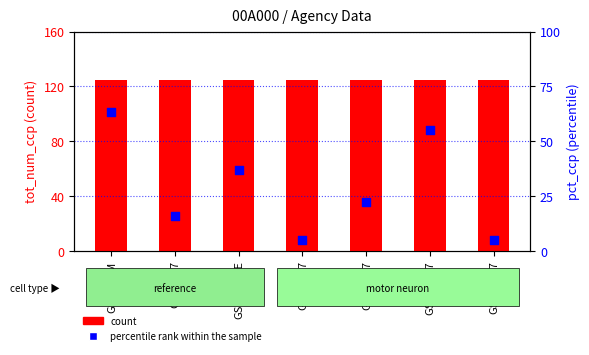

Is the value of percentile rank within the sample at GSM_HI7 greater than the value of count at GSM_FEM?

No